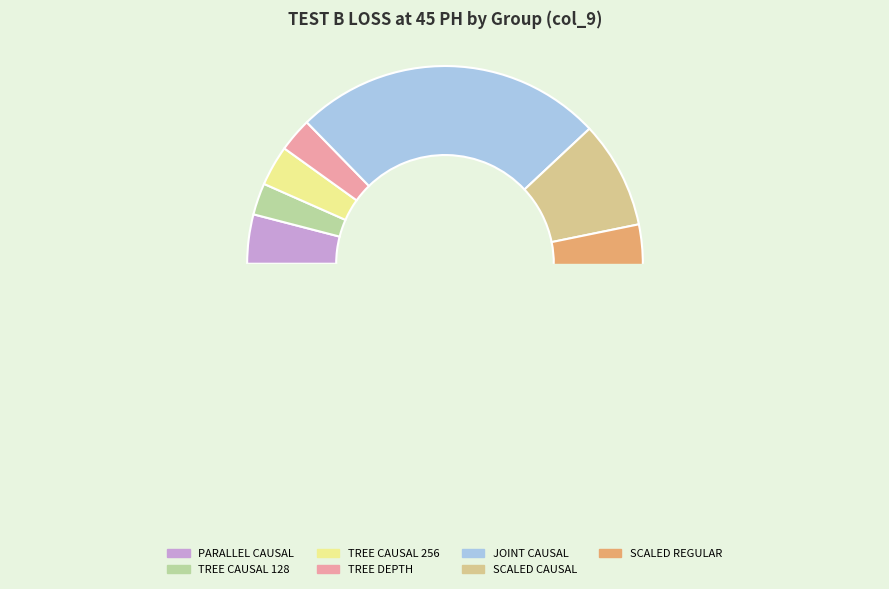

Is there any slice that represents more than half of the pie?

Yes